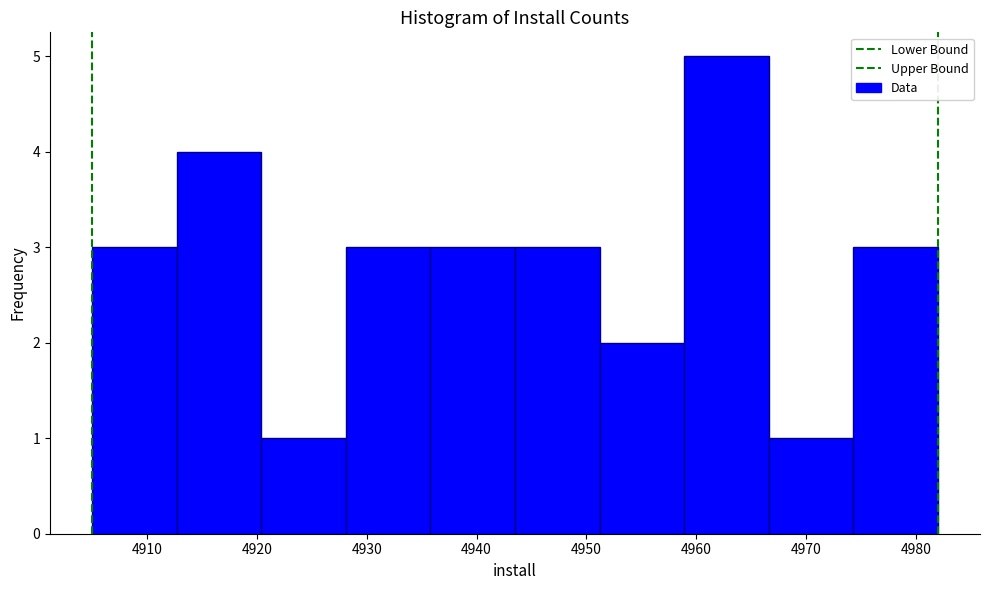

How tall is the bar that spans 4928.1 to 4935.8 on the x-axis? Neither the bar edges nor the heights are printed on the chart, so give them approximately, as read against the axes.

3